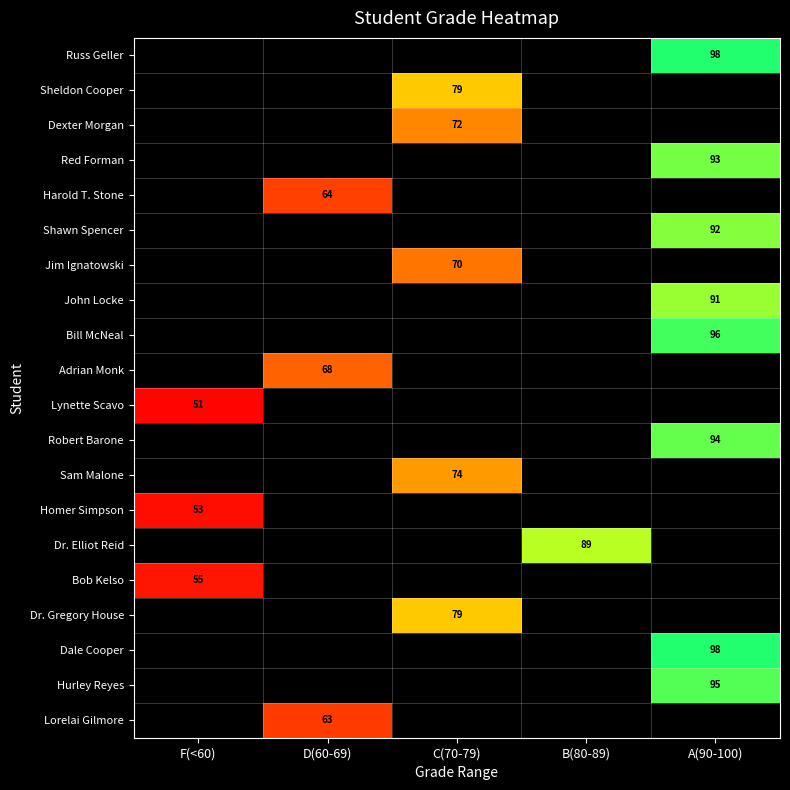

Where does the Jim Ignatowski series first go above 0?

C(70-79)